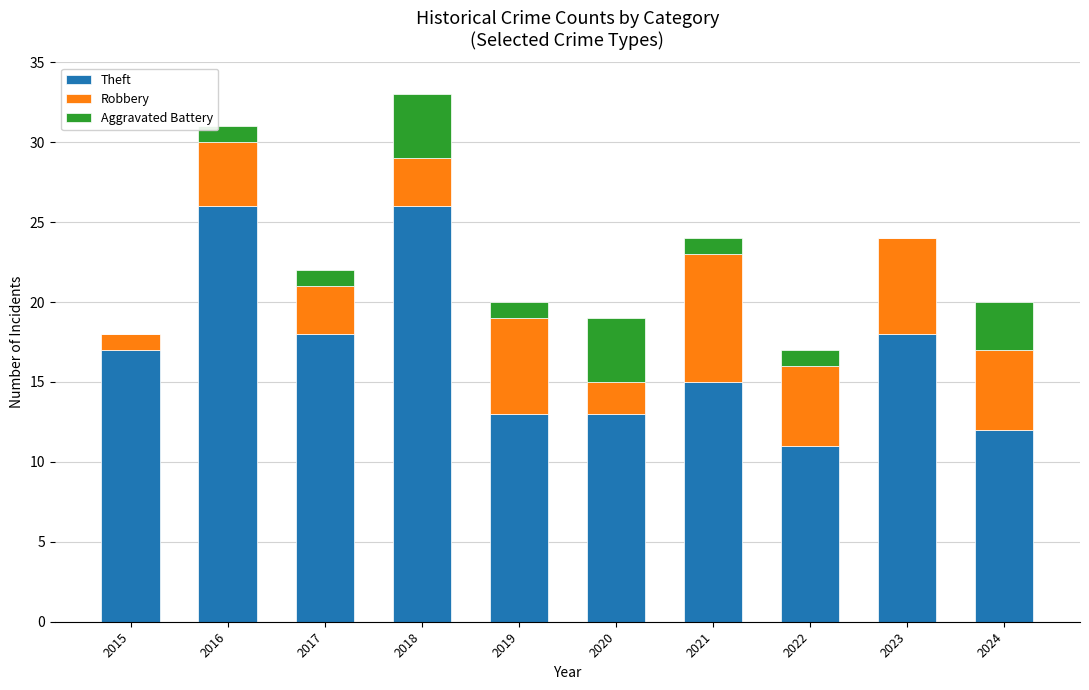

How many series are shown in this chart?

3